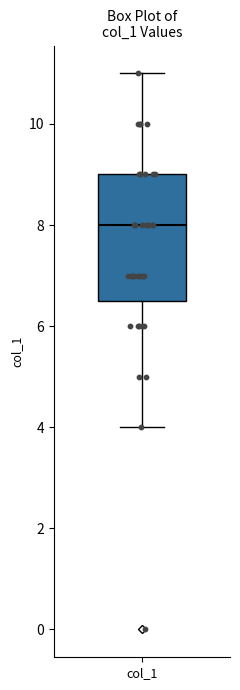

Where does the median line of the box for col_1 sit on the y-axis? The values are not printed on the chart, so give them approximately, as read against the axis.

8.0